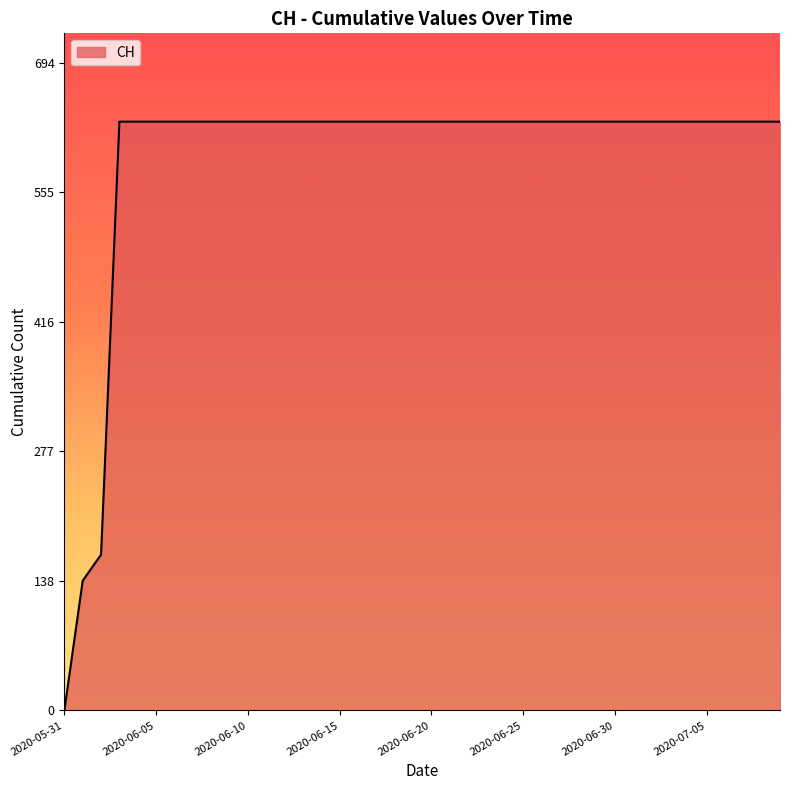

What is the maximum value shown in the chart?

631